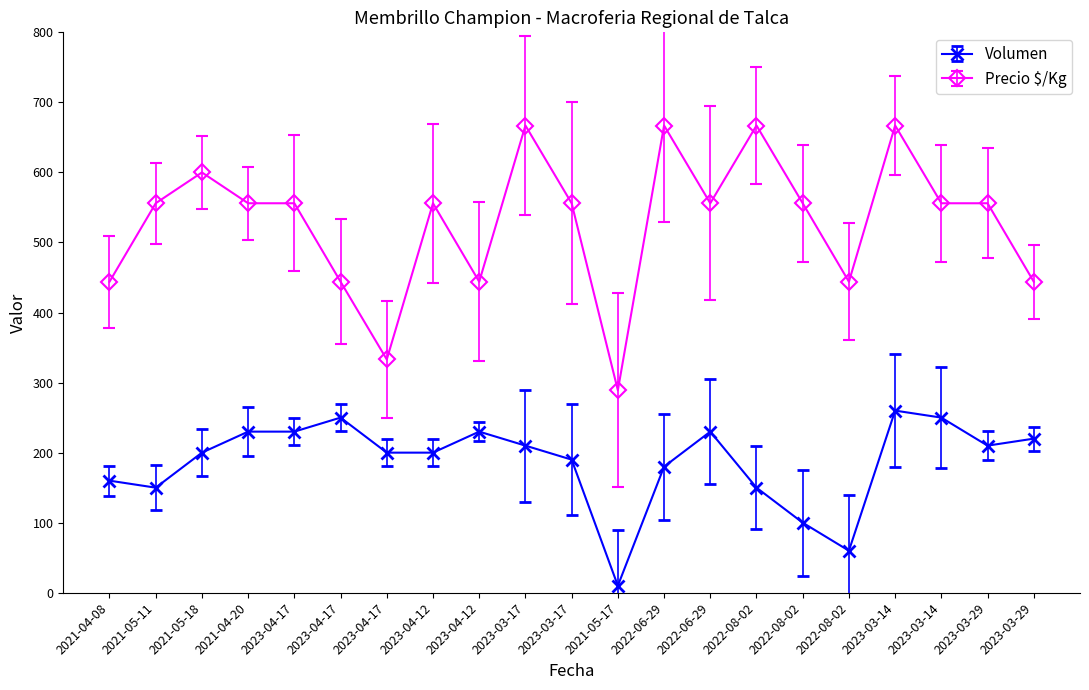

Which series has the largest range (max minus min)?

Precio $/Kg